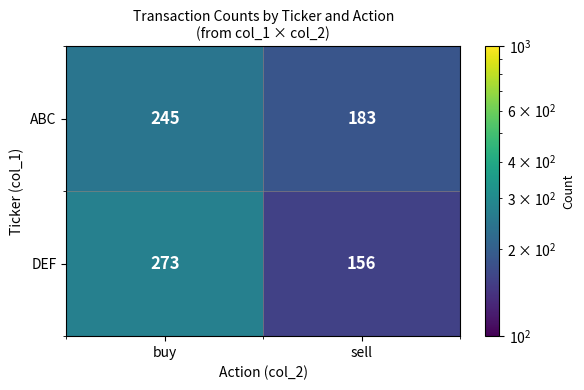

The value of DEF at sell is 156. True or false?

True